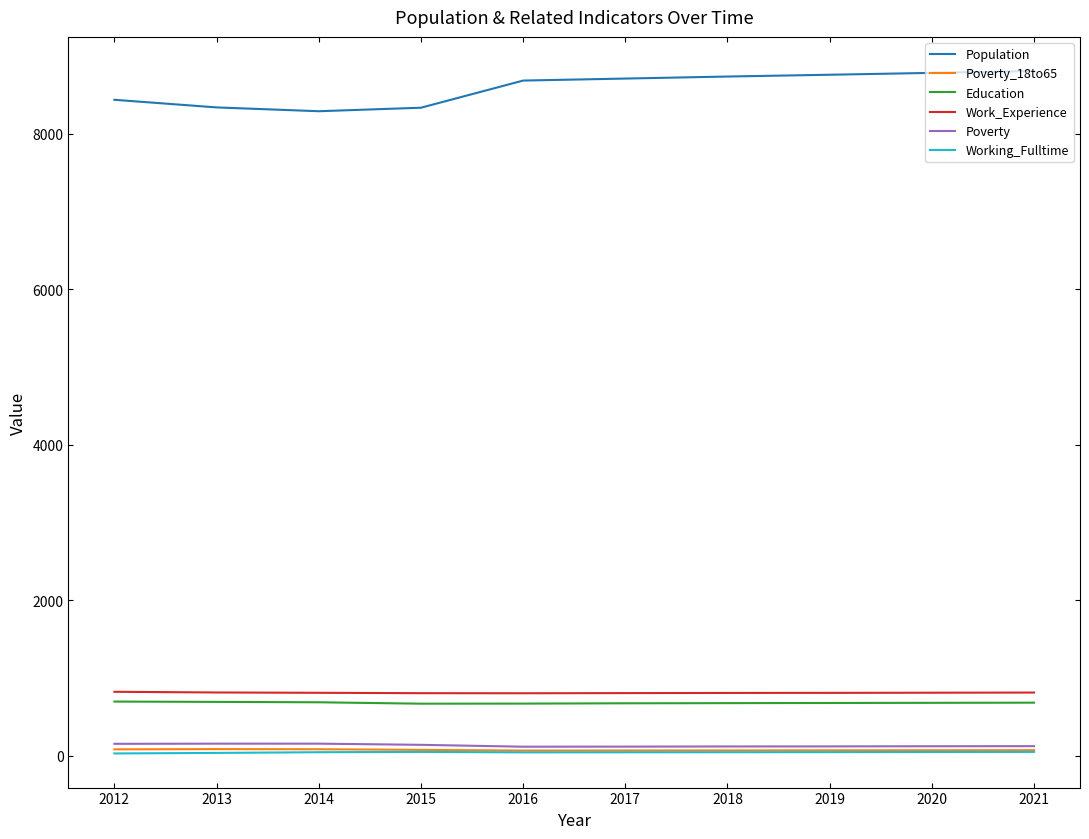

What is the greatest value displayed?

8804